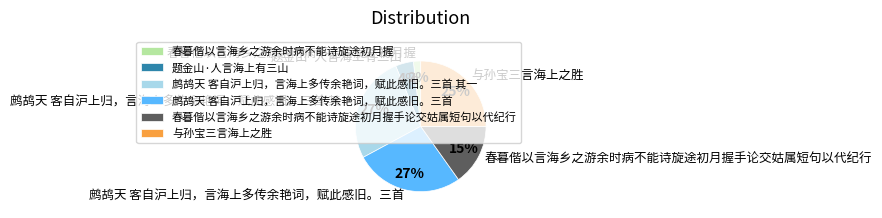

Which category has the smallest portion of the pie?

春暮偕以言海乡之游余时病不能诗旋途初月握